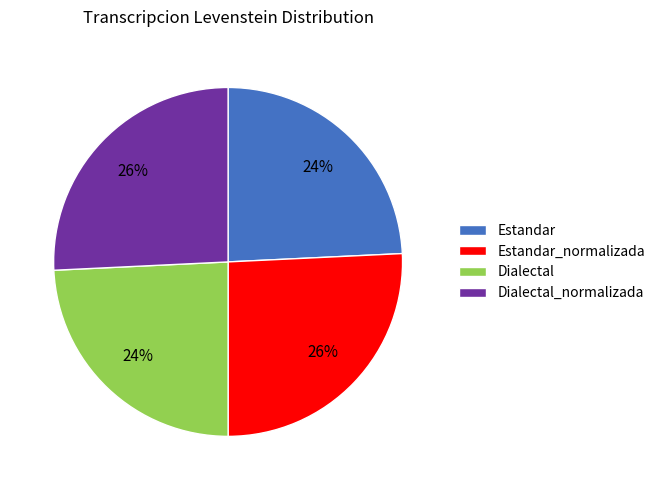

To the nearest percent, what is the average slice percentage?

25%